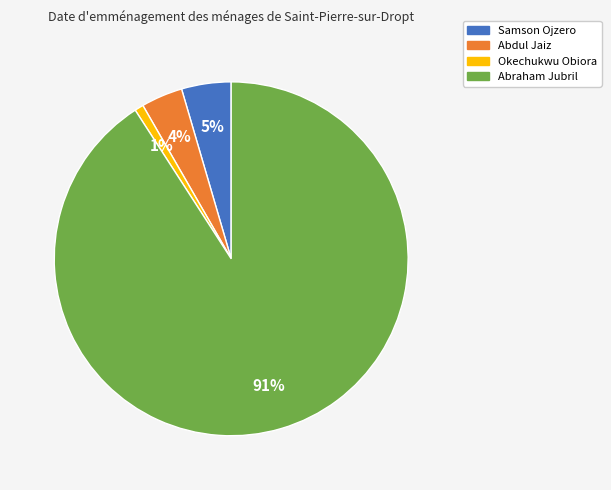

Rank the categories by value from highest to lowest.

Abraham Jubril, Samson Ojzero, Abdul Jaiz, Okechukwu Obiora